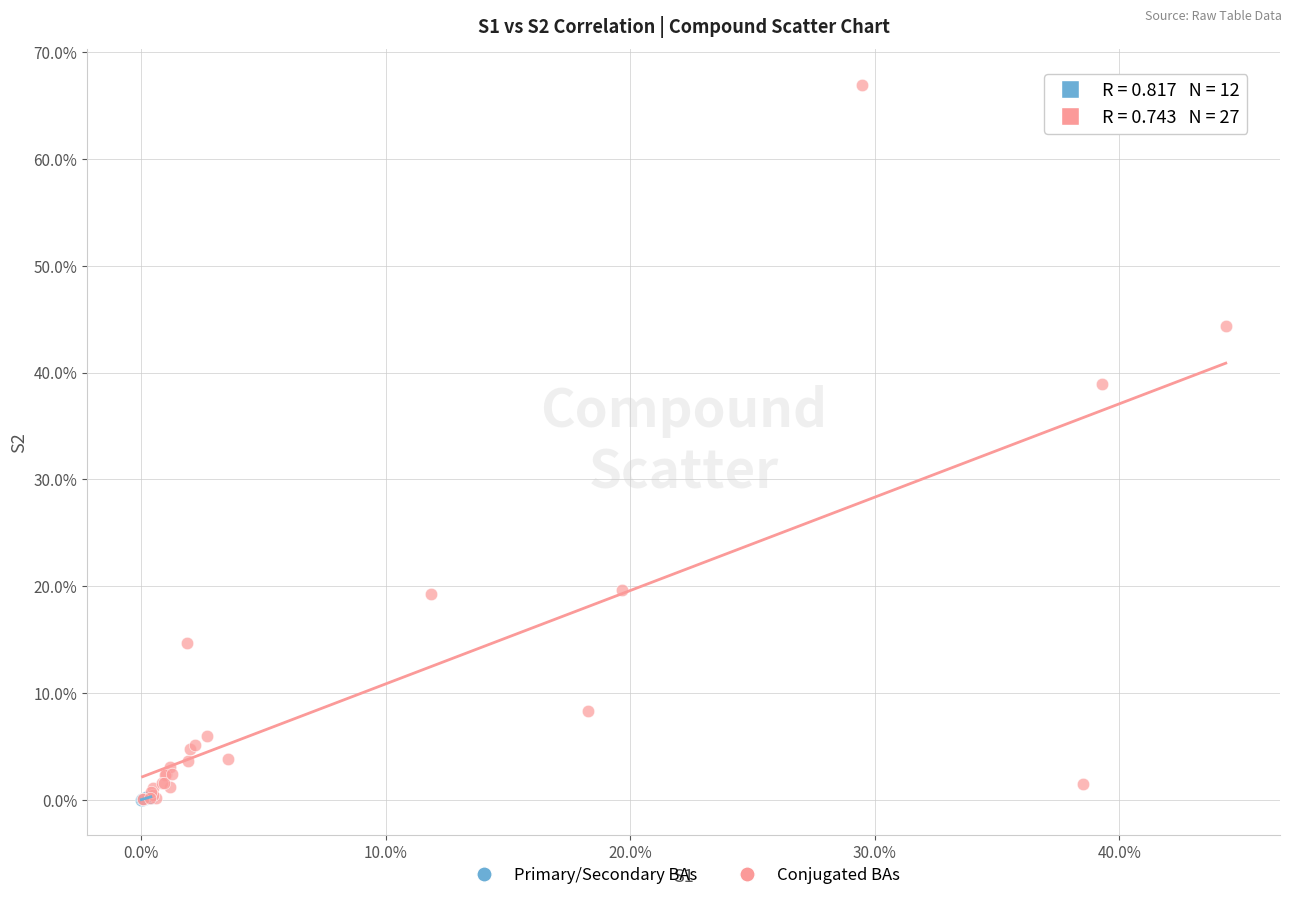

What are all the series names shown in the legend?

Primary/Secondary BAs, Conjugated BAs